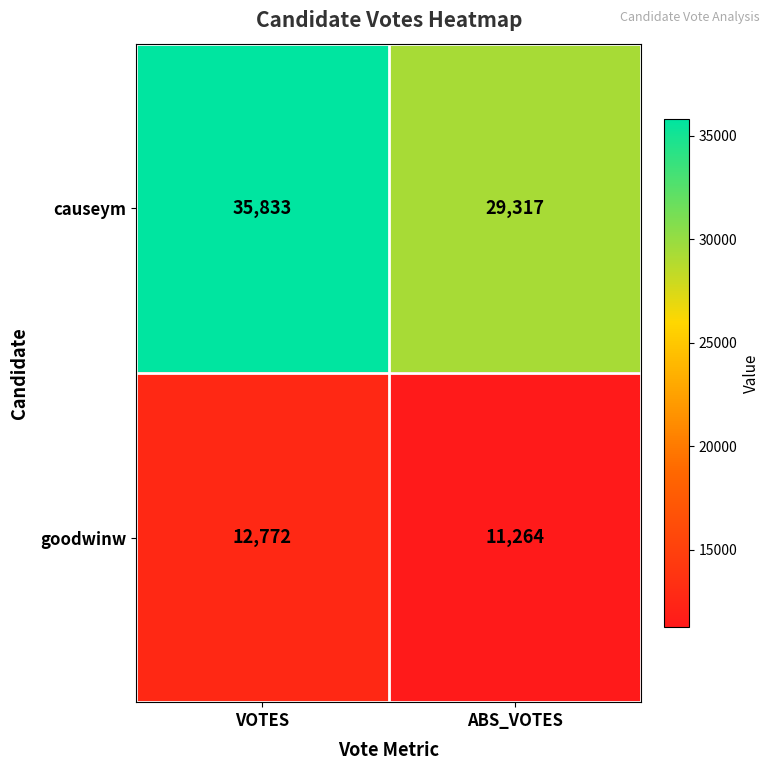

Reading right to left, list all the values displayed in this chart.

causeym: ABS_VOTES=29317	VOTES=35833
goodwinw: ABS_VOTES=11264	VOTES=12772